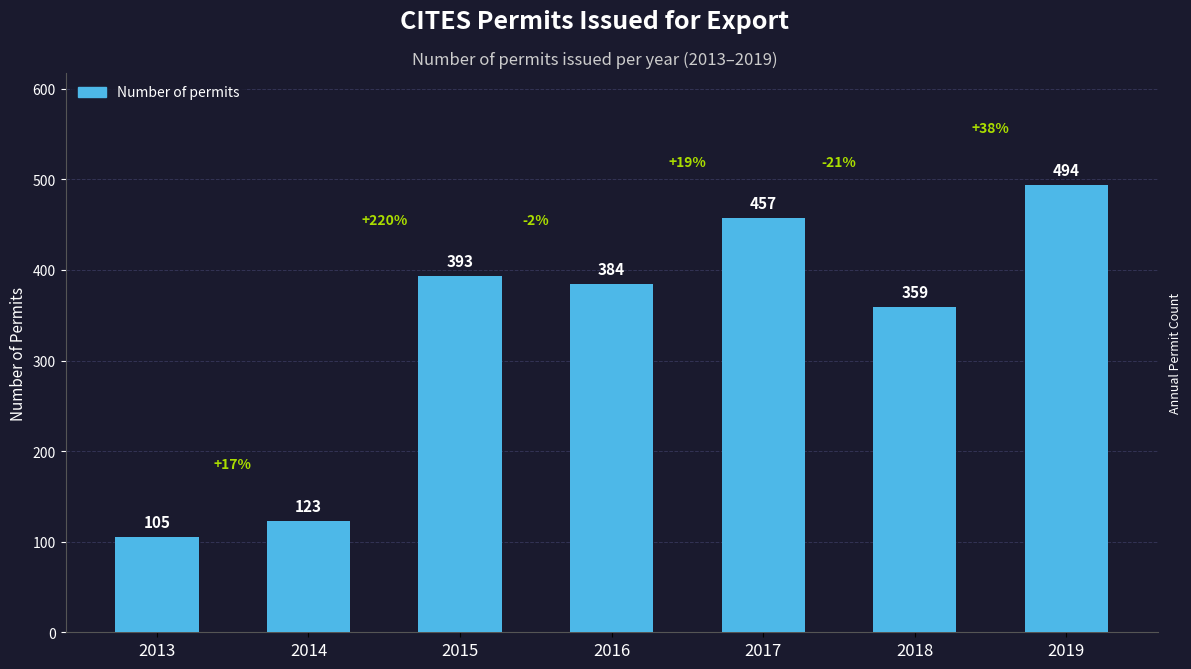

How many values are below 384?

3